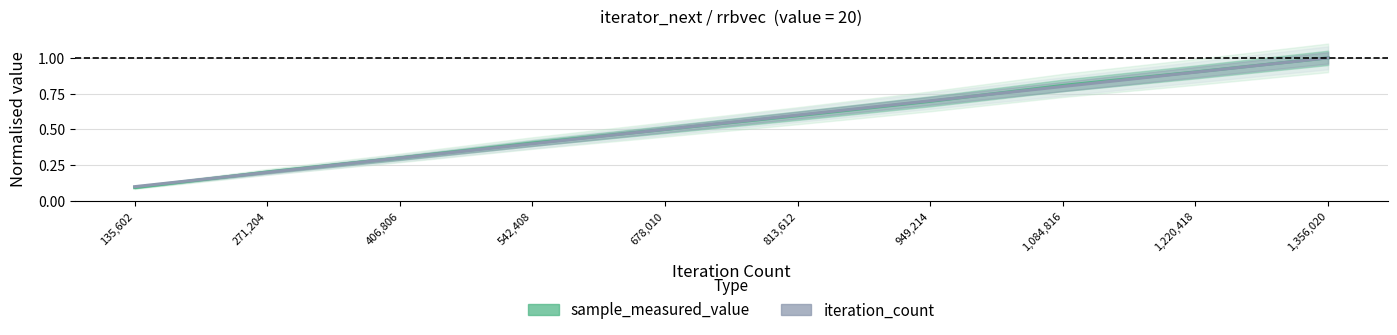

How many data points does each series have?

10